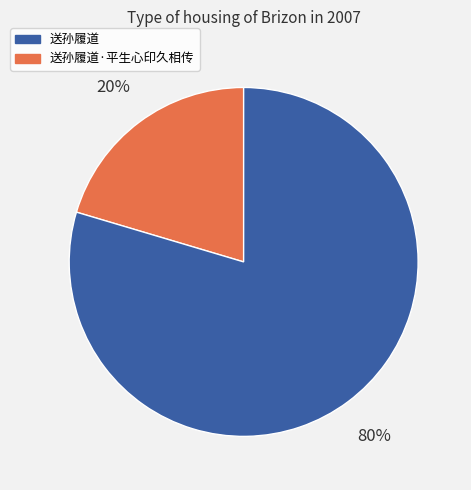

Is there any slice that represents more than half of the pie?

Yes